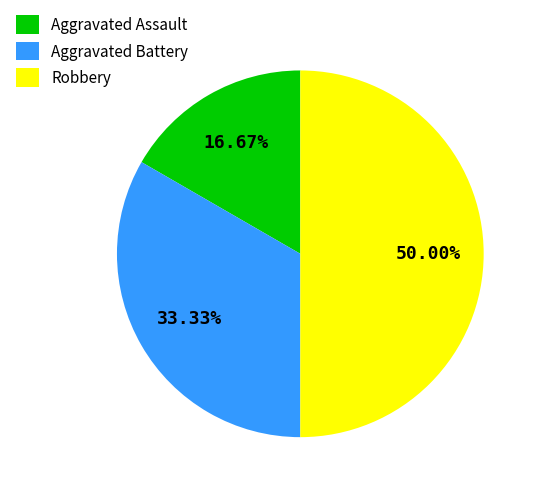

To the nearest percent, what is the combined percentage of Aggravated Assault and Aggravated Battery?

50%